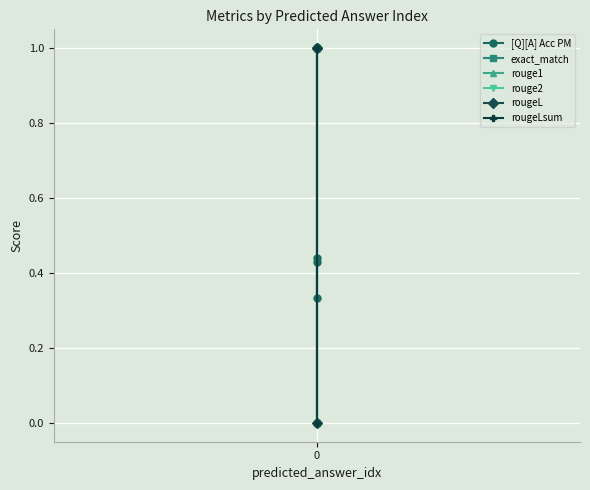

Which series has the largest total across all categories?

exact_match